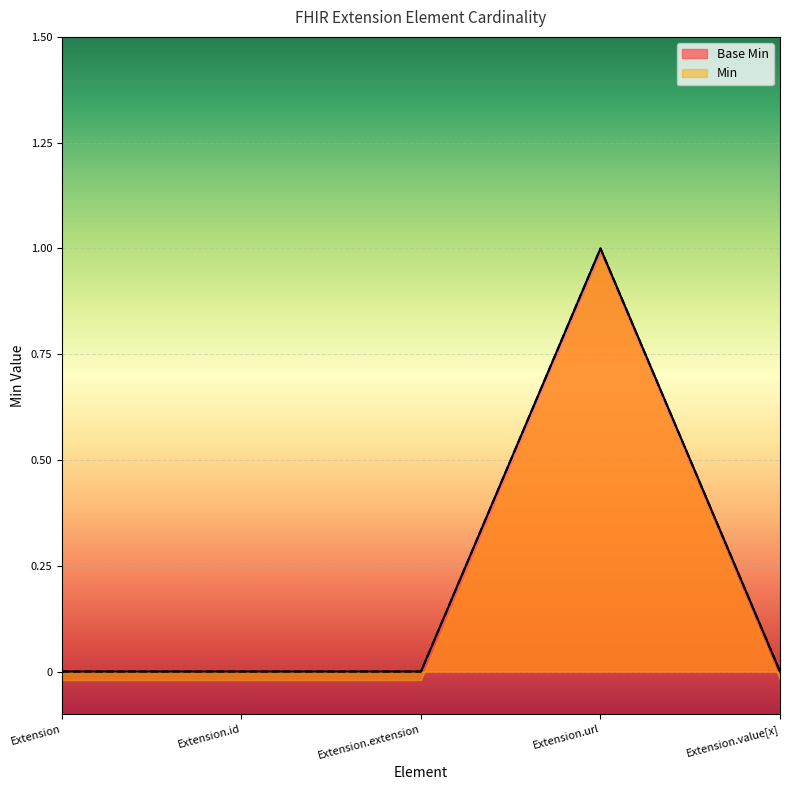

The value of Min at Extension.url is 0. True or false?

False